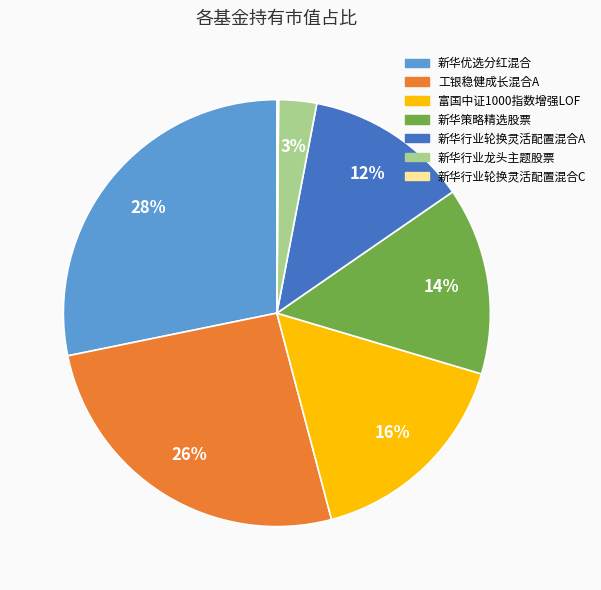

To the nearest percent, what is the difference between the largest and smallest slice percentages?

28%